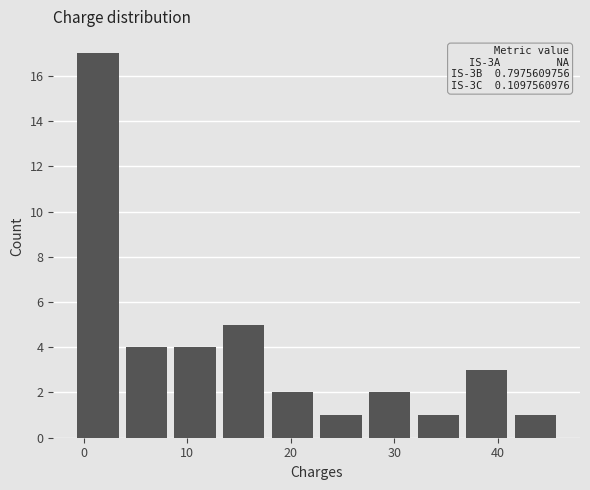

Which range on the x-axis has the tallest bar?

-1.0 to 3.7